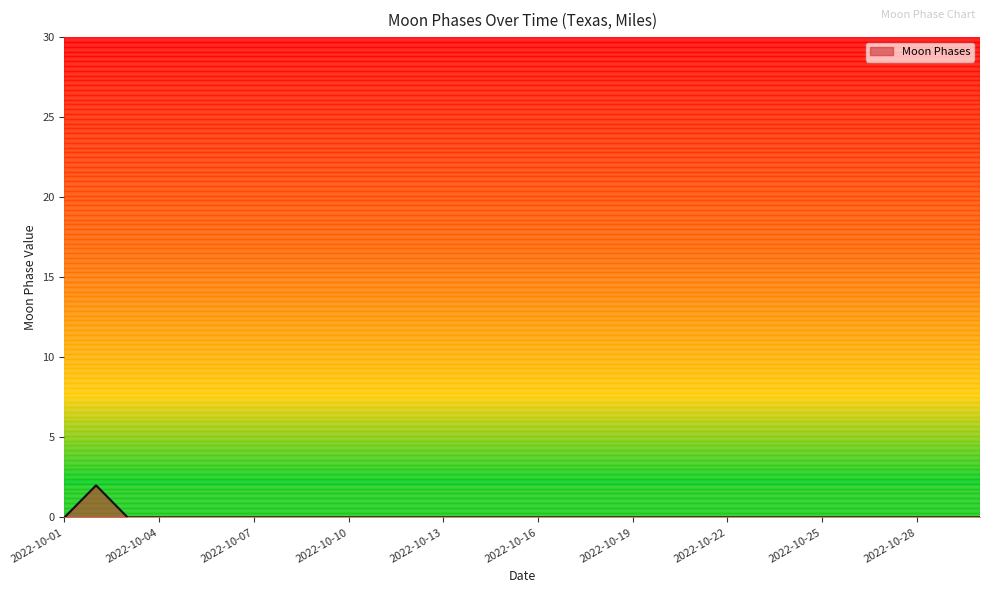

What is the difference between the maximum and minimum values?

2